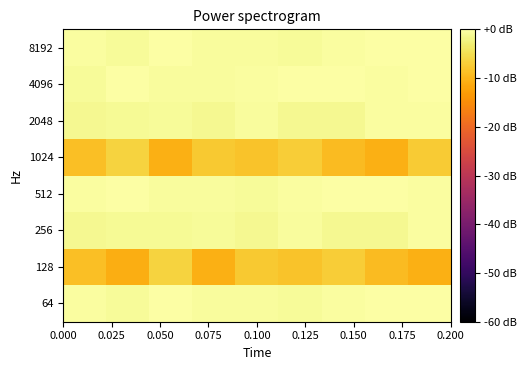

What is the minimum value shown in the chart?

-11.0